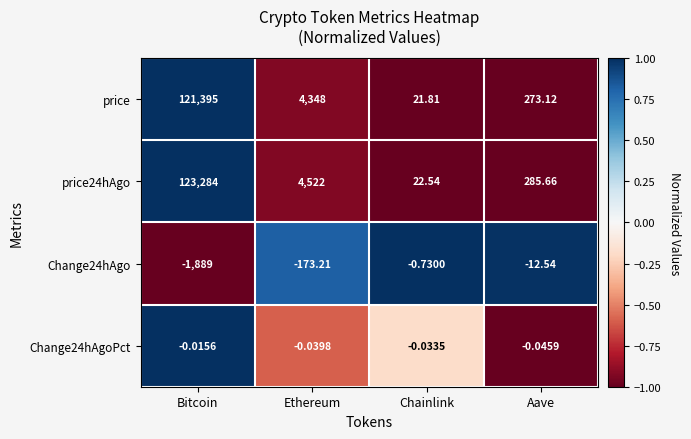

Which series has the largest total across all categories?

price24hAgo